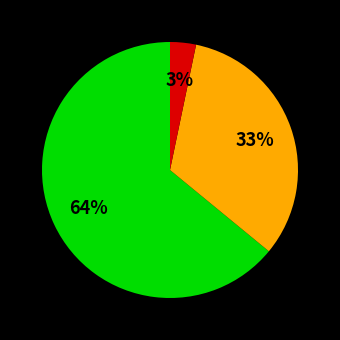

Is there a majority slice in this chart?

Yes